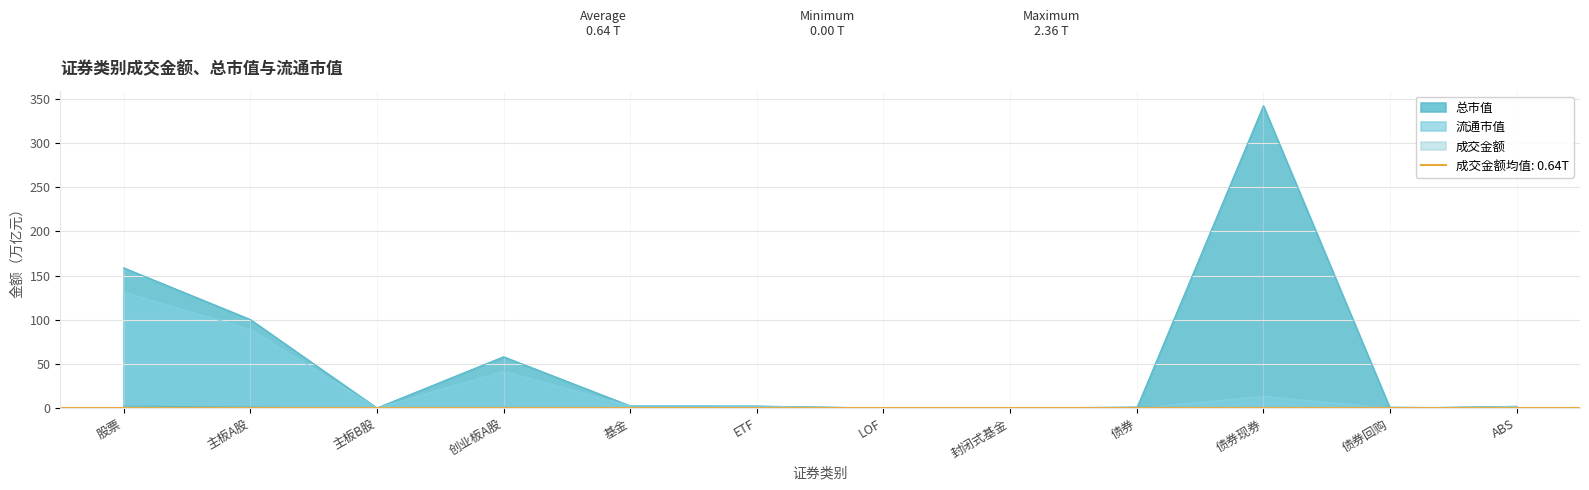

Reading left to right, extract all data points from this chart.

成交金额: 2.4	1.3	0.0	1.0	0.1	0.1	0.0	0.0	1.4	0.2	1.2	0.0
总市值: 158.7	100.3	0.2	58.2	2.6	2.3	0.2	0.0	0.0	341.8	0.0	2.1
流通市值: 131.2	89.2	0.2	41.8	2.6	2.3	0.2	0.0	0.0	13.5	0.0	2.1